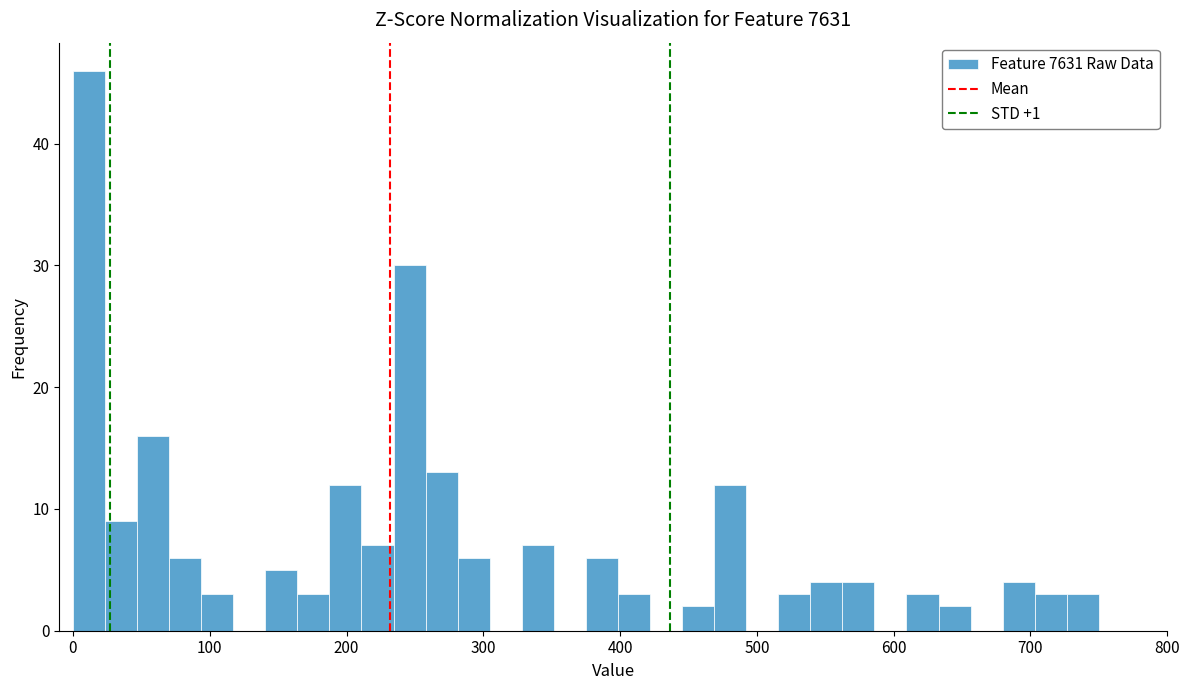

Read against the x-axis, roughly where is the centre of the tallest bar?

10